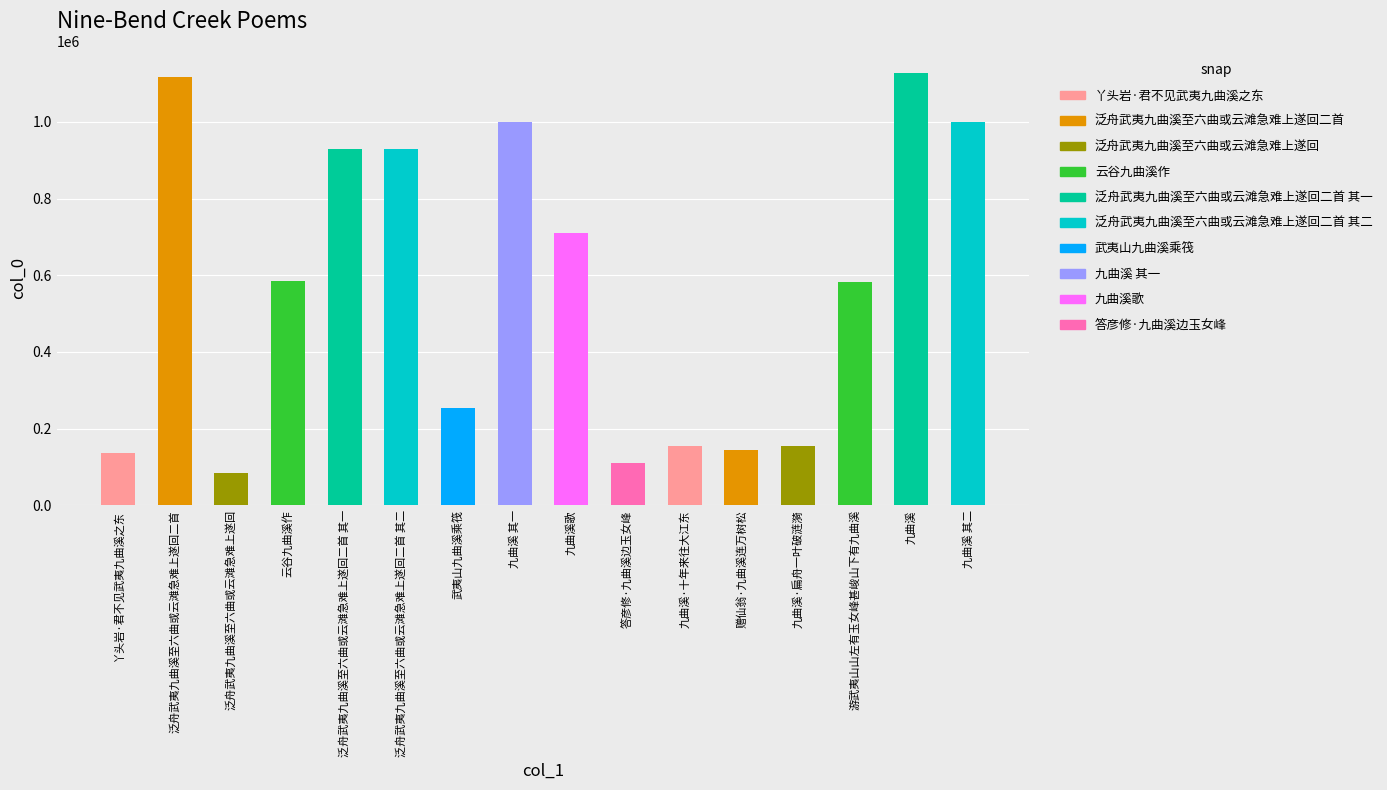

What value does the data have at 泛舟武夷九曲溪至六曲或云滩急难上遂回二首 其二, to the nearest 10?

929030